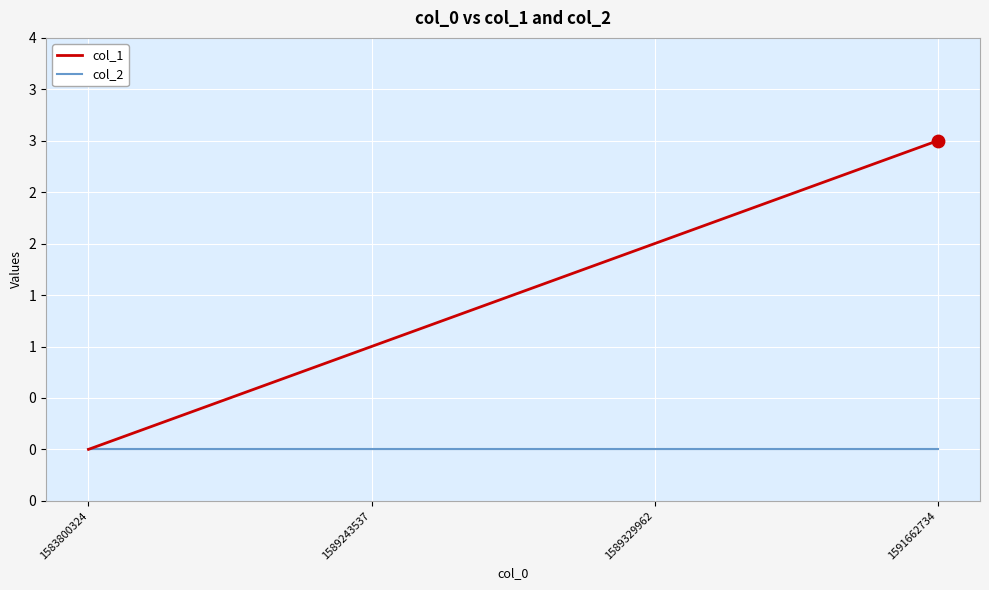

What are all the series names shown in the legend?

col_1, col_2